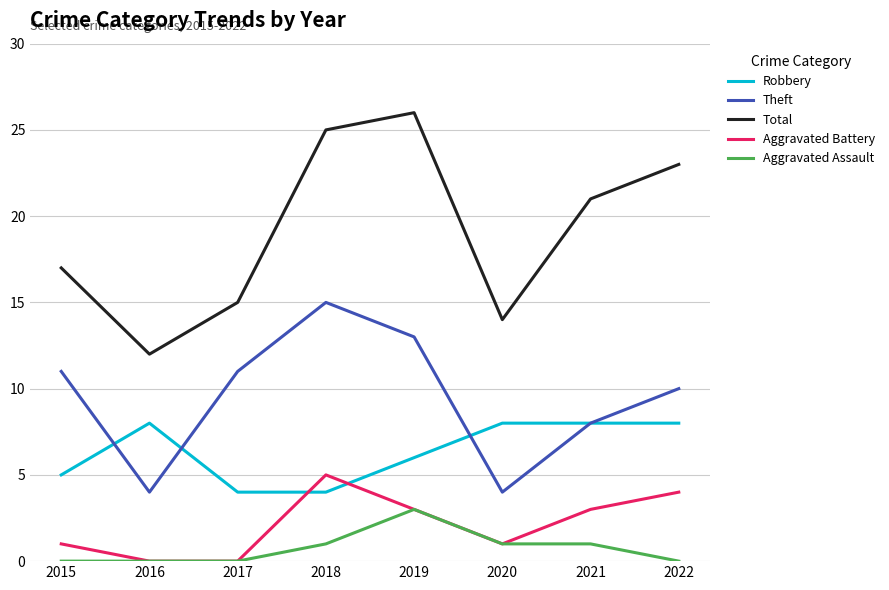

Where does the Aggravated Battery series first go above 3?

2018